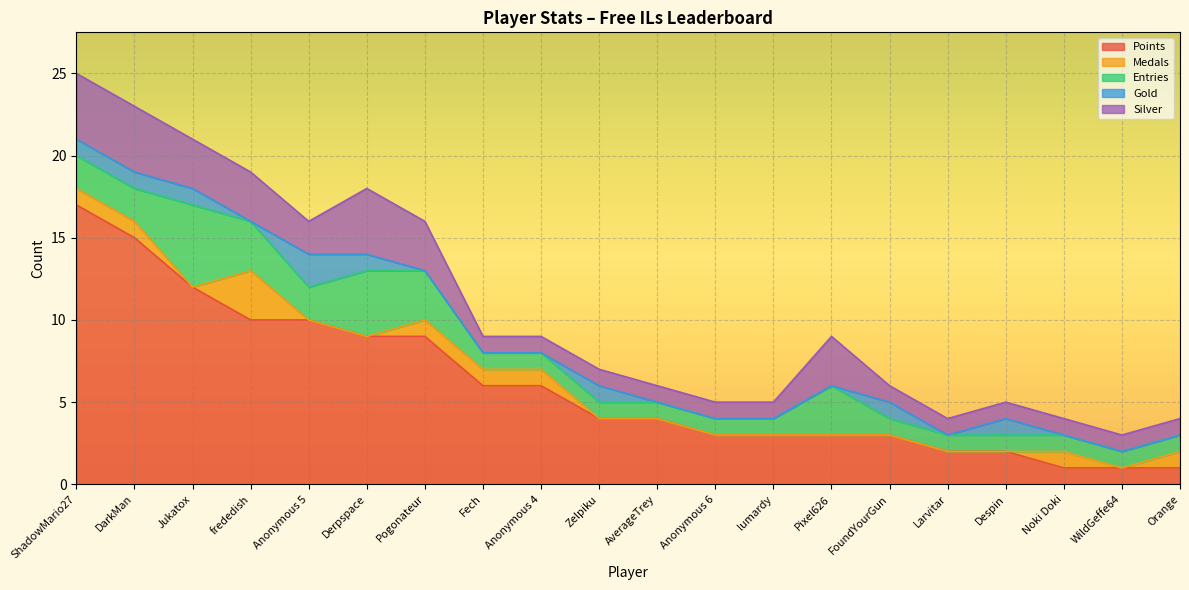

At Fech, list the series in order from largest to smallest.

Points, Medals, Entries, Silver, Gold